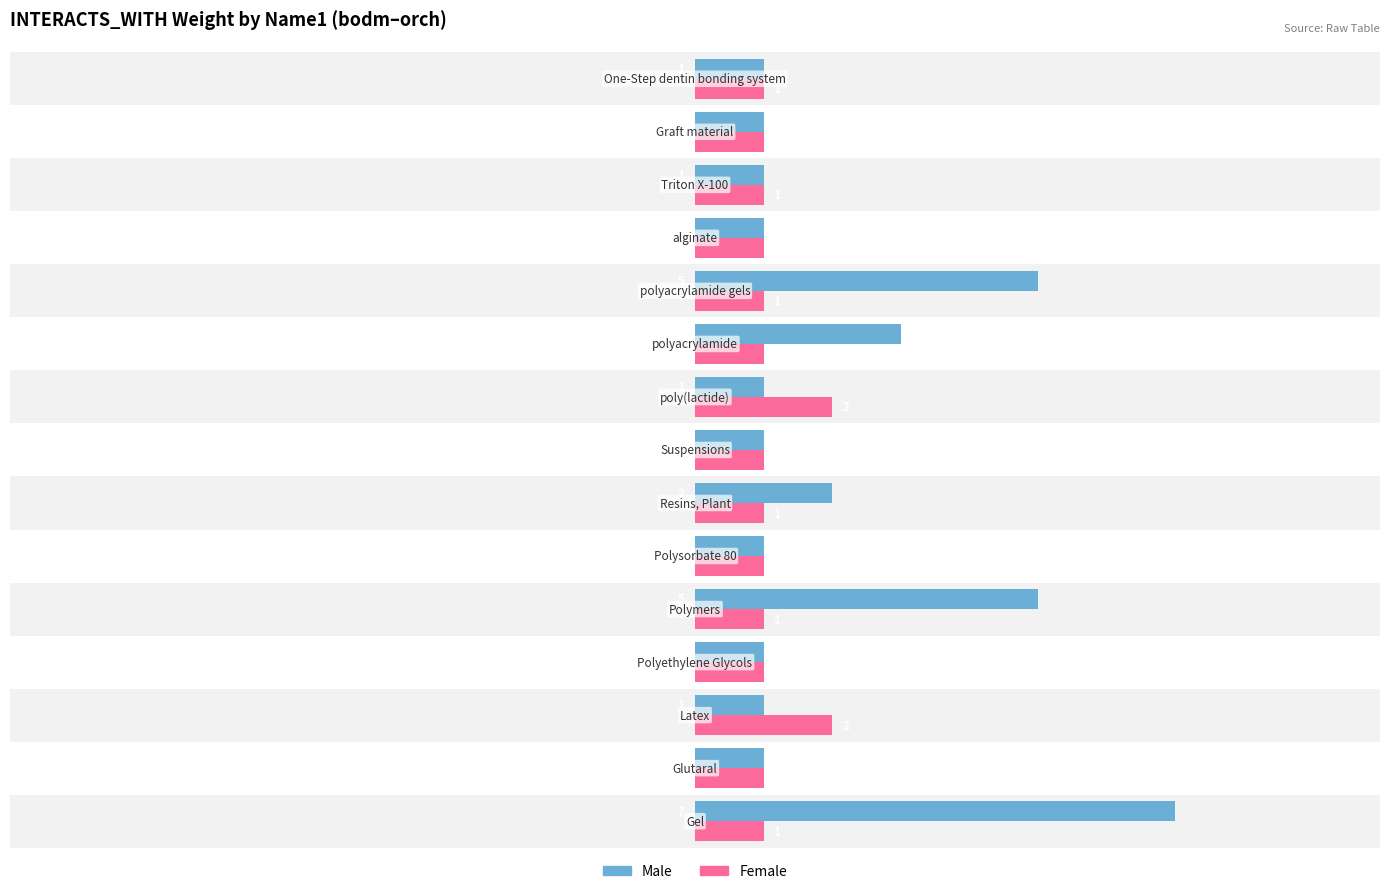

What is the difference between the maximum and minimum values in the Female series?

1